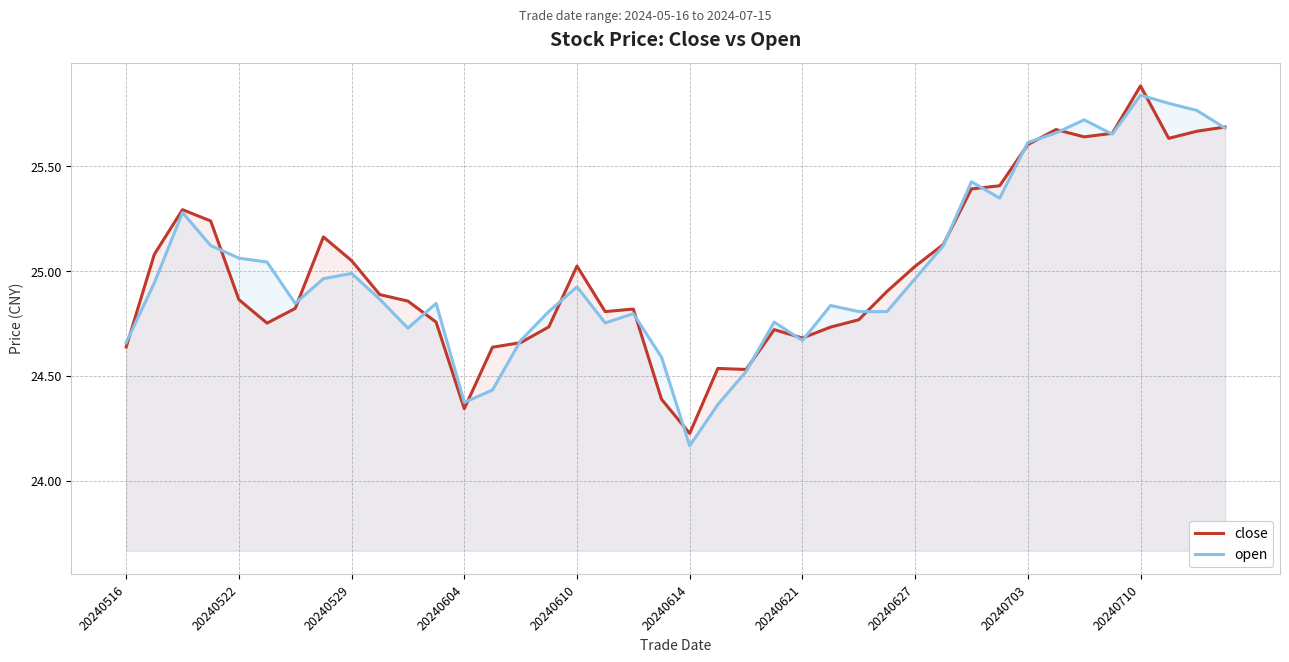

In close, how many points are higher than both neighbors (excluding endpoints)?

8